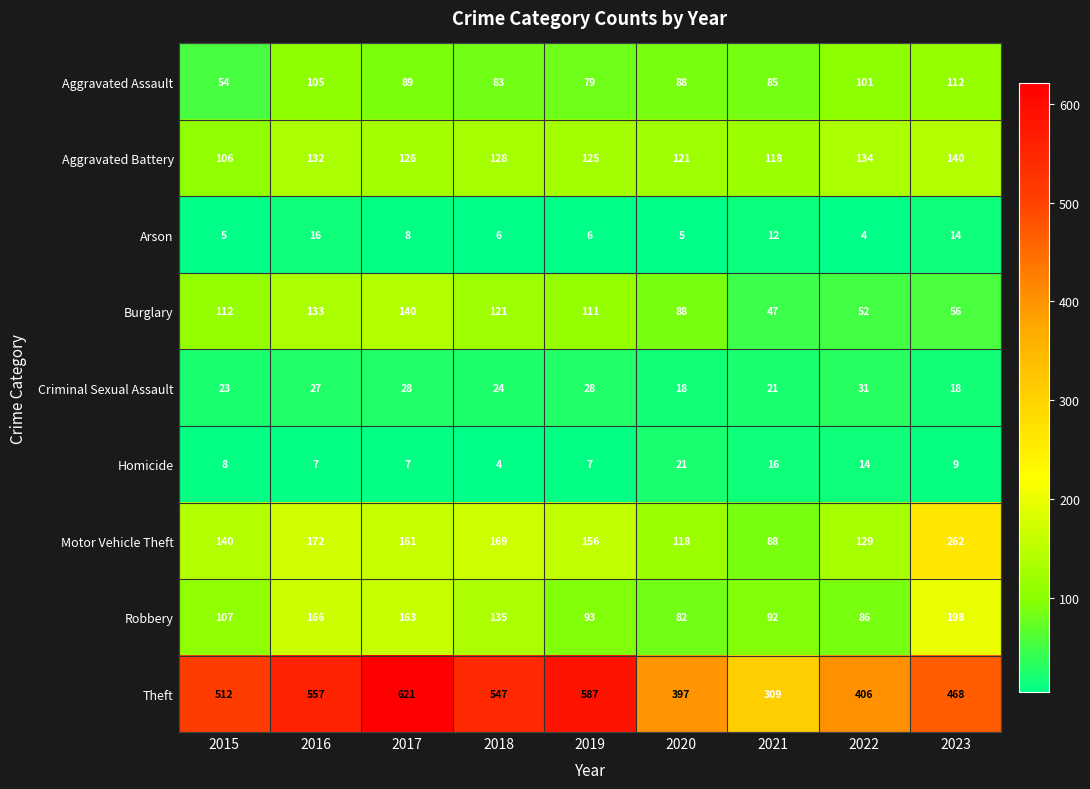

At which category is the sum across all series the highest?

2017